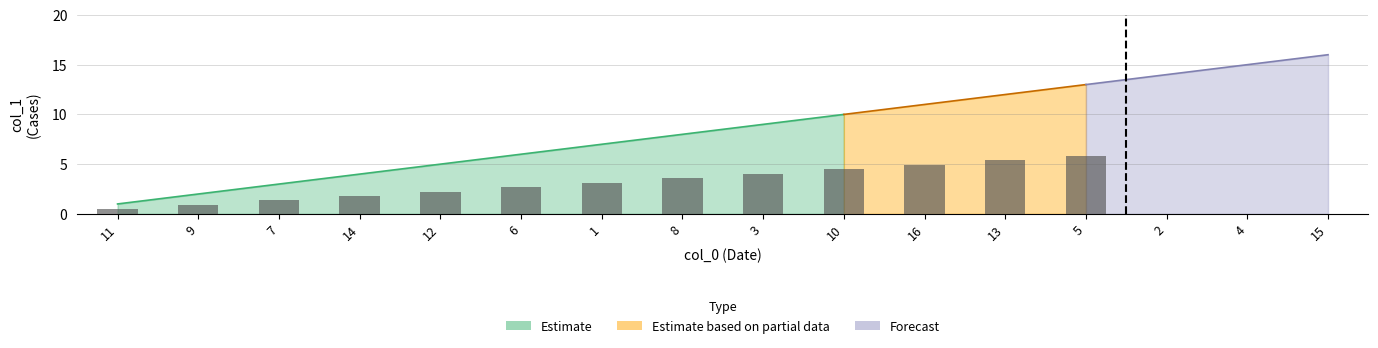

Does the chart contain stacked bars?

No